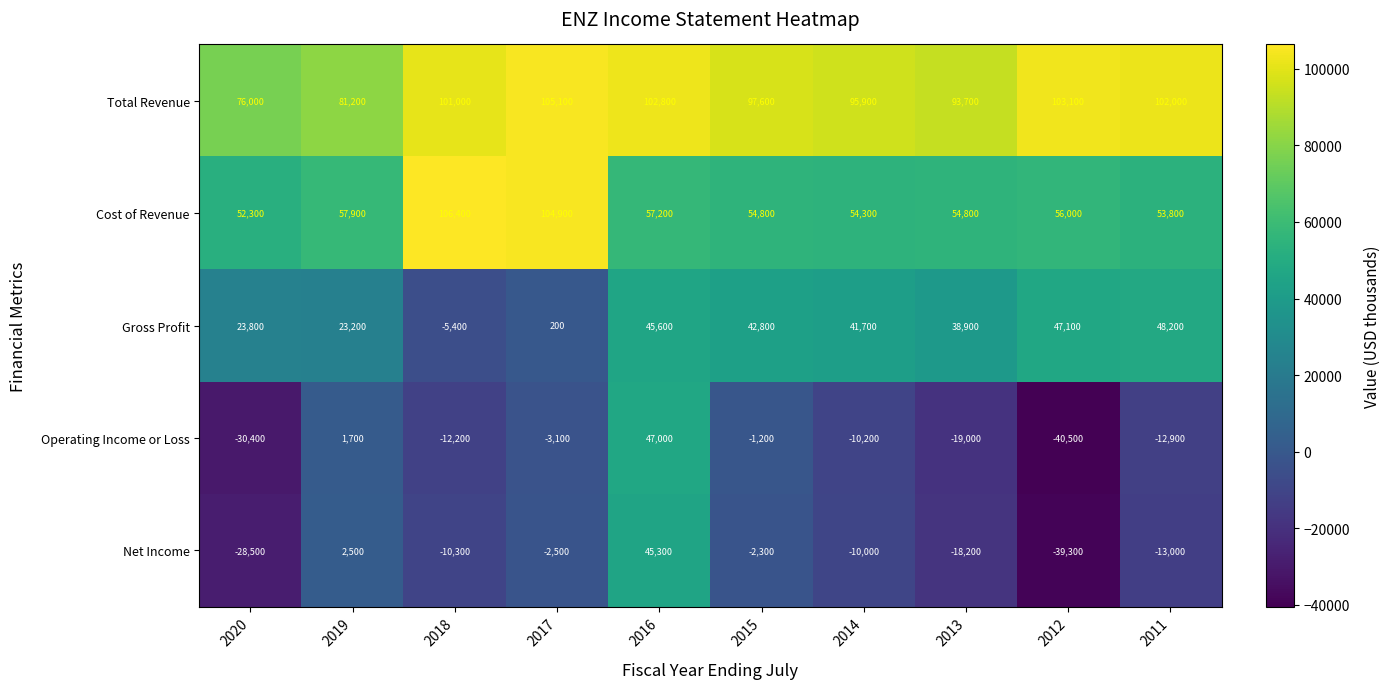

How many data points in Net Income are above -10000?

4